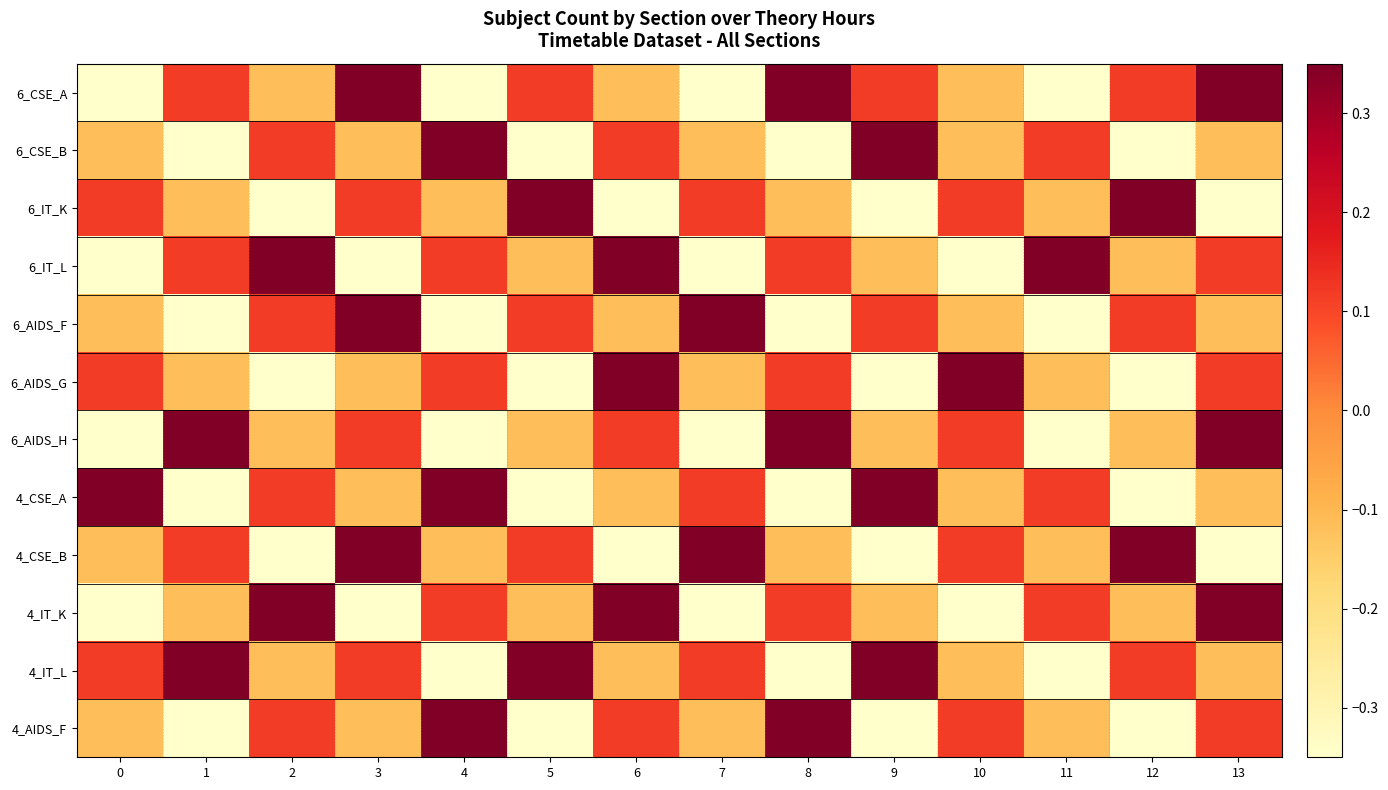

List the series in order of their peak value, highest first.

6_CSE_A, 6_CSE_B, 6_IT_K, 6_IT_L, 6_AIDS_F, 6_AIDS_G, 6_AIDS_H, 4_CSE_A, 4_CSE_B, 4_IT_K, 4_IT_L, 4_AIDS_F